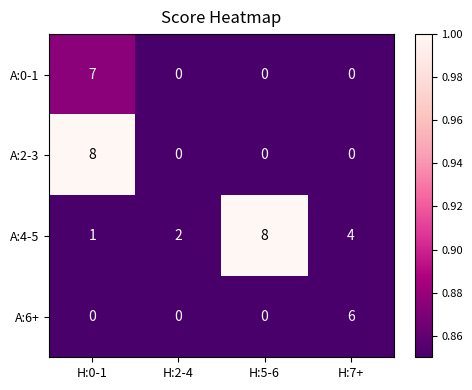

List the labels in order of A:4-5 value, smallest first.

H:0-1, H:2-4, H:7+, H:5-6